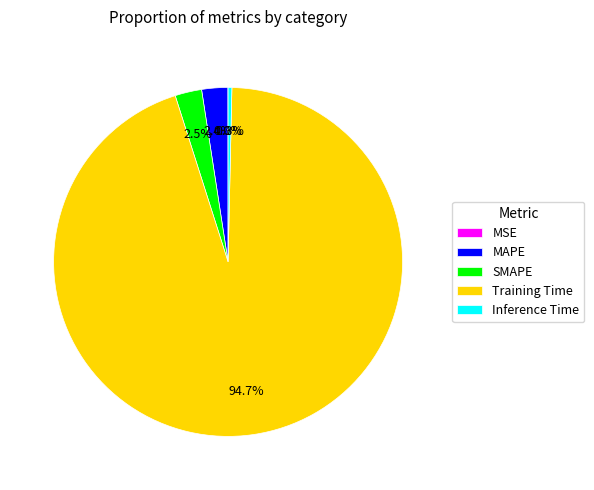

Does Training Time account for over 50% of the chart?

Yes